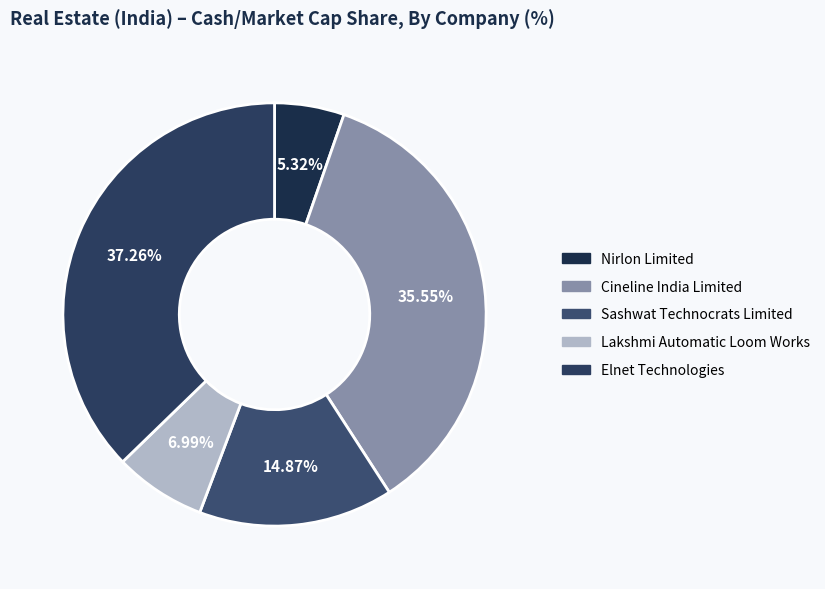

Which slice is the smallest?

Nirlon Limited